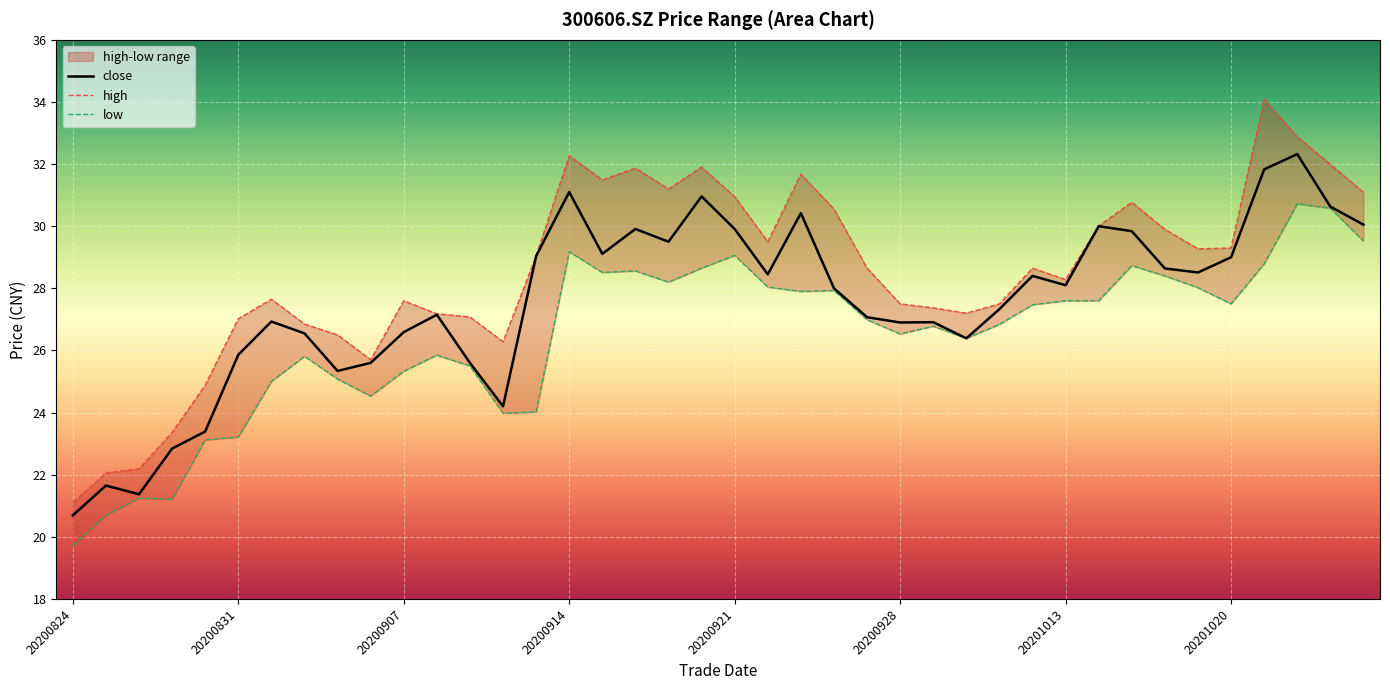

True or false: high and close cross at least once.

False